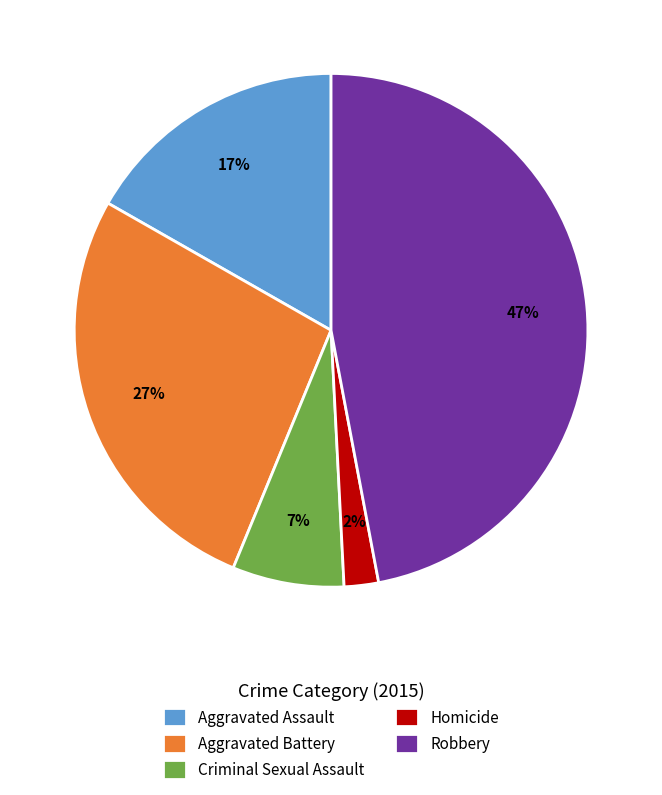

To the nearest percent, what percentage of the pie is Robbery?

47%